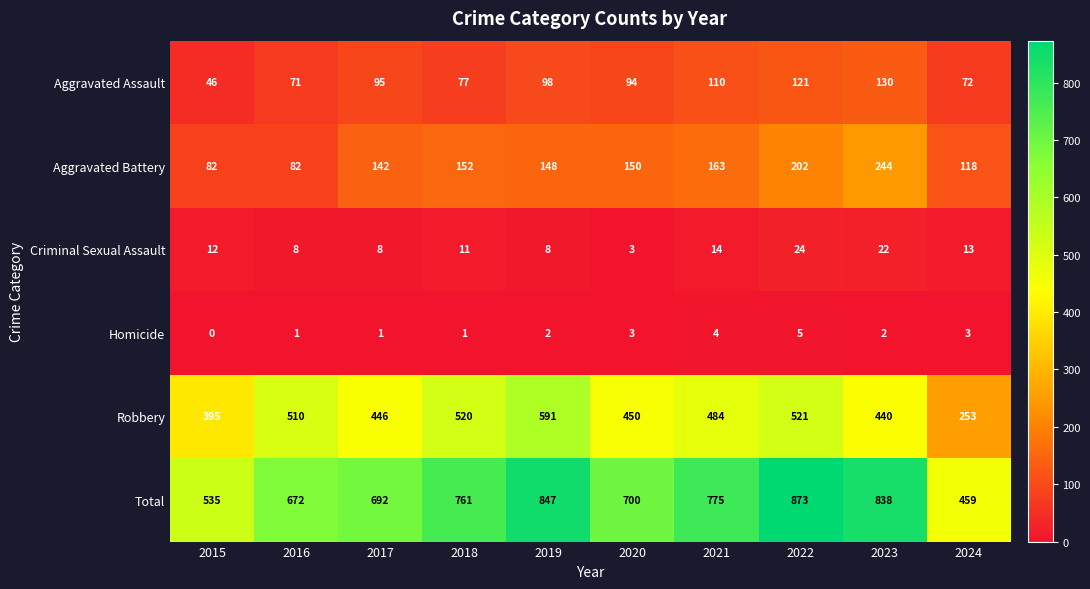

What value does the Robbery series have at 2017, to the nearest 50?

450